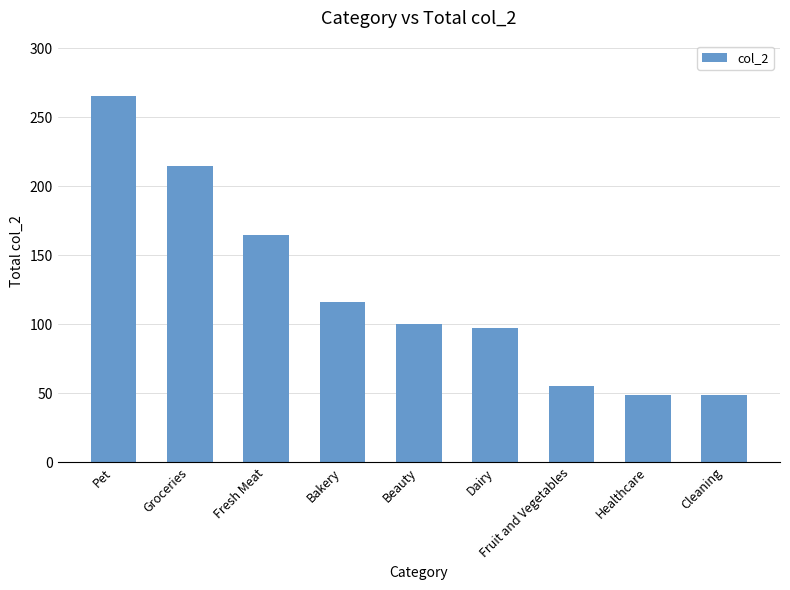

What position from the left is Cleaning?

9